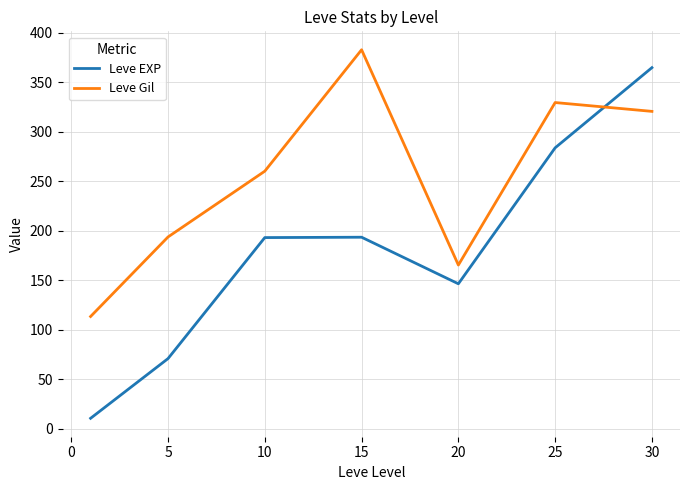

What are all the series names shown in the legend?

Leve EXP, Leve Gil